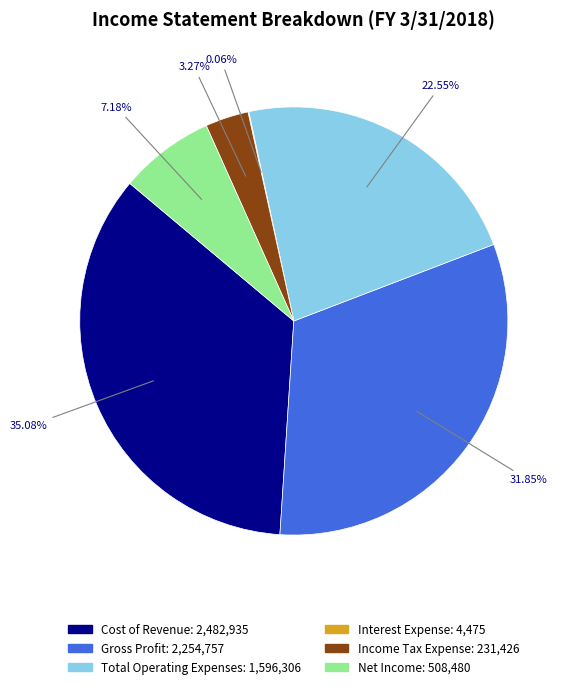

Does Cost of Revenue represent more than half of the total?

No